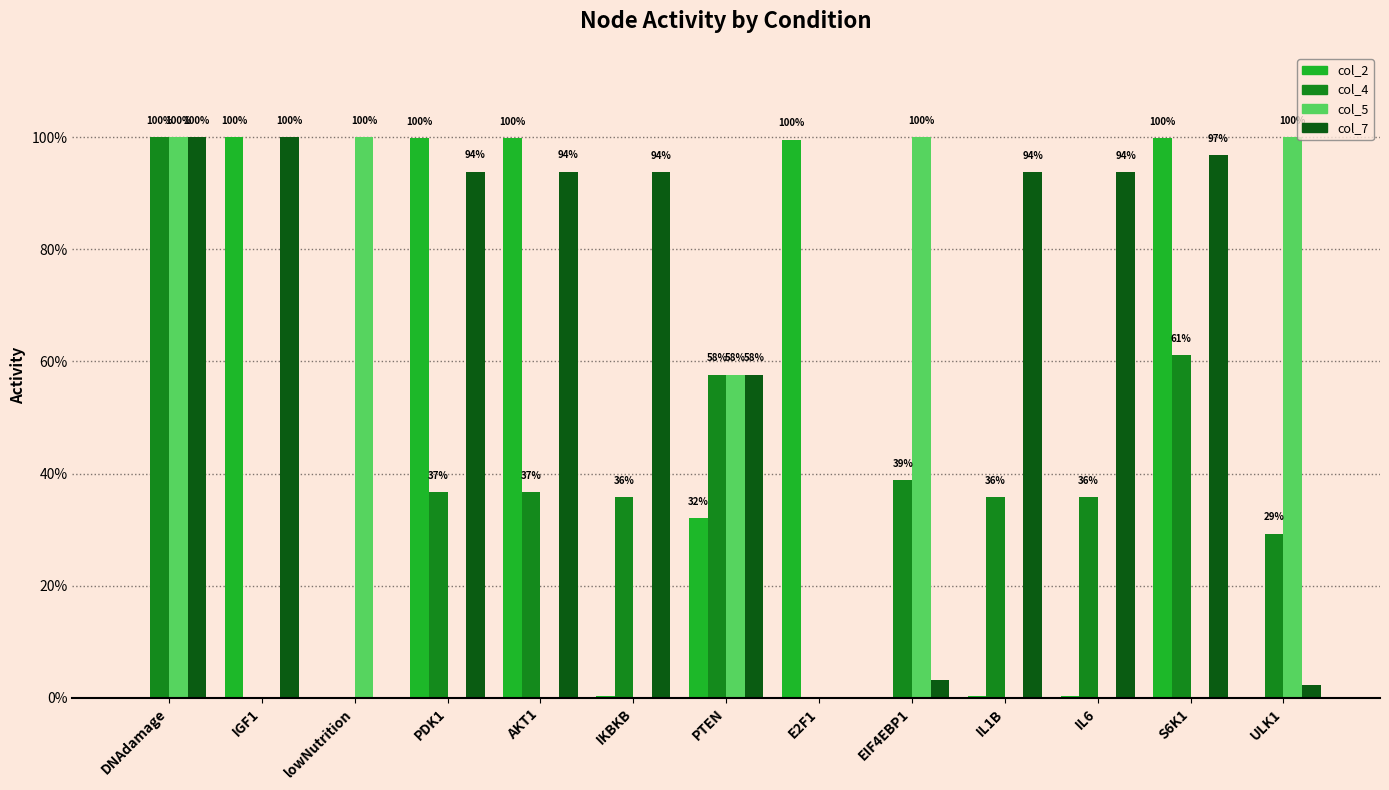

Reading left to right, list all the values displayed in this chart.

col_2: 0.0	1.0	0.0	1.0	1.0	0.0	0.3	1.0	0.0	0.0	0.0	1.0	0.0
col_4: 1.0	0.0	0.0	0.4	0.4	0.4	0.6	0.0	0.4	0.4	0.4	0.6	0.3
col_5: 1.0	0.0	1.0	0.0	0.0	0.0	0.6	0.0	1.0	0.0	0.0	0.0	1.0
col_7: 1.0	1.0	0.0	0.9	0.9	0.9	0.6	0.0	0.0	0.9	0.9	1.0	0.0